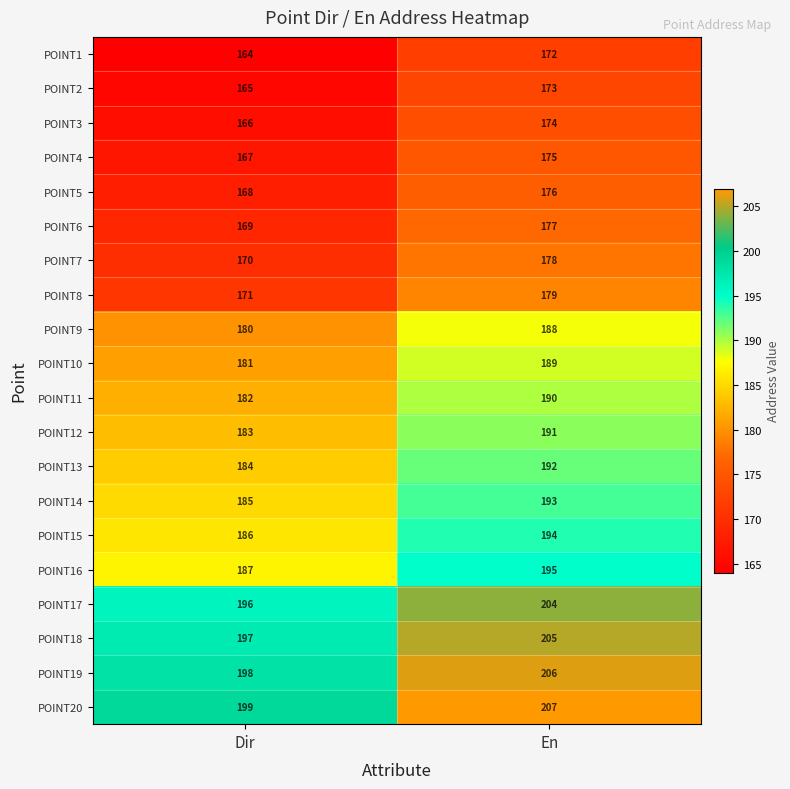

Read the POINT9 value at Dir.

180